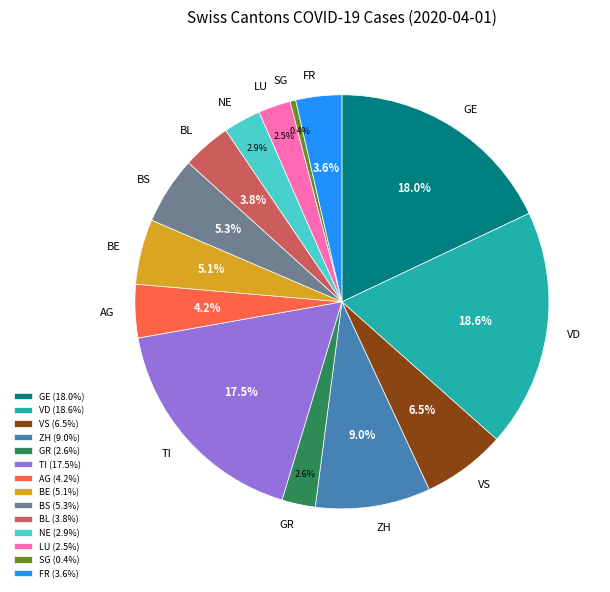

Approximately how many times larger is the value at ZH compared to LU?

3.6